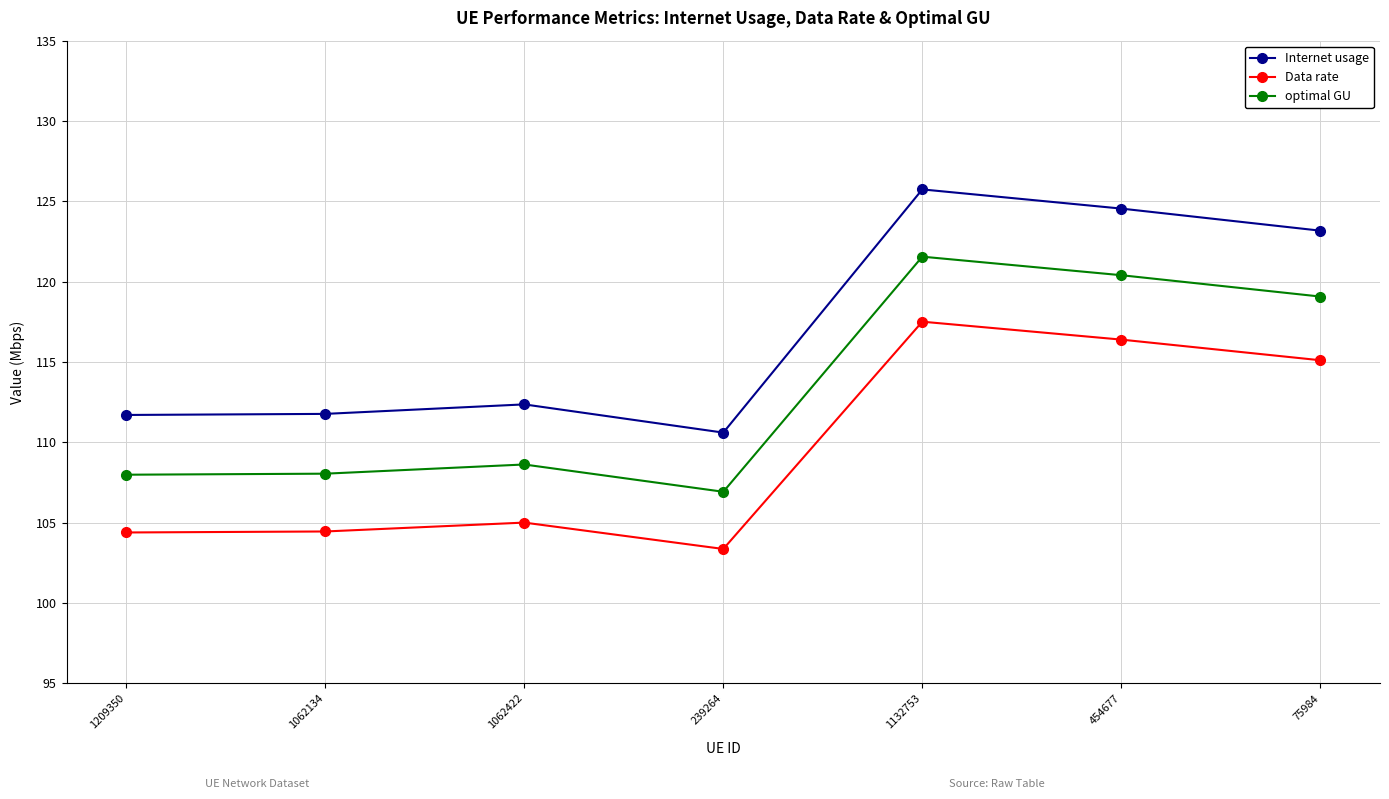

What is the total value across all series at 454677?

361.3